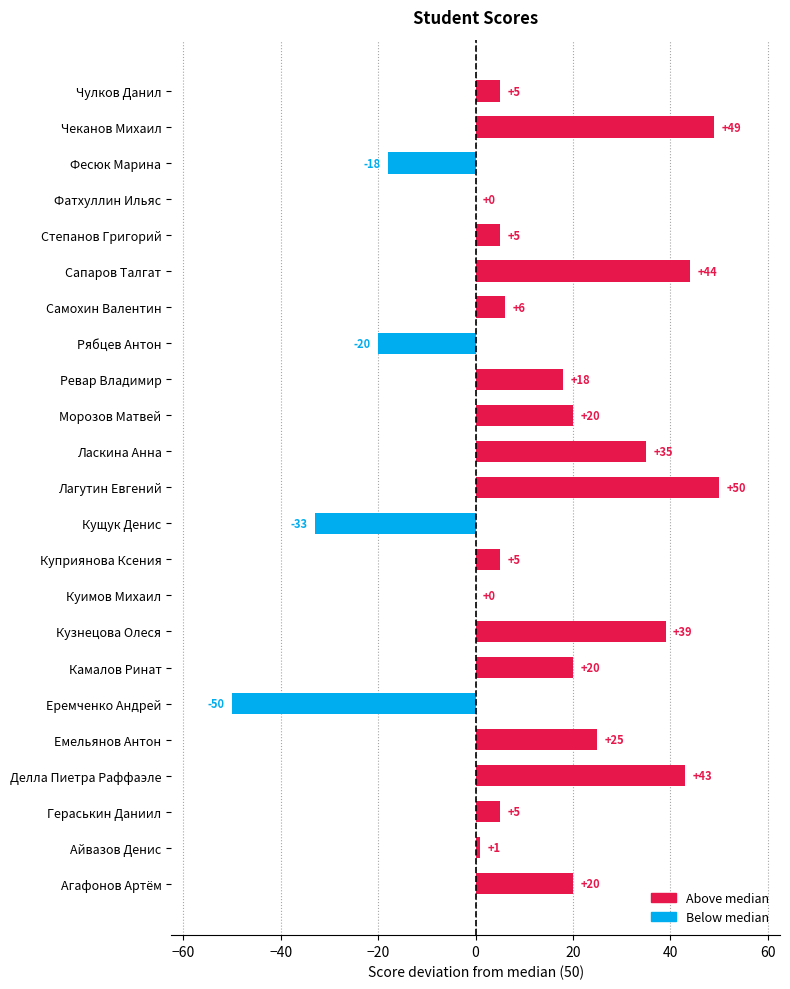

The chart shows a value of 5 at Чулков Данил. True or false?

True